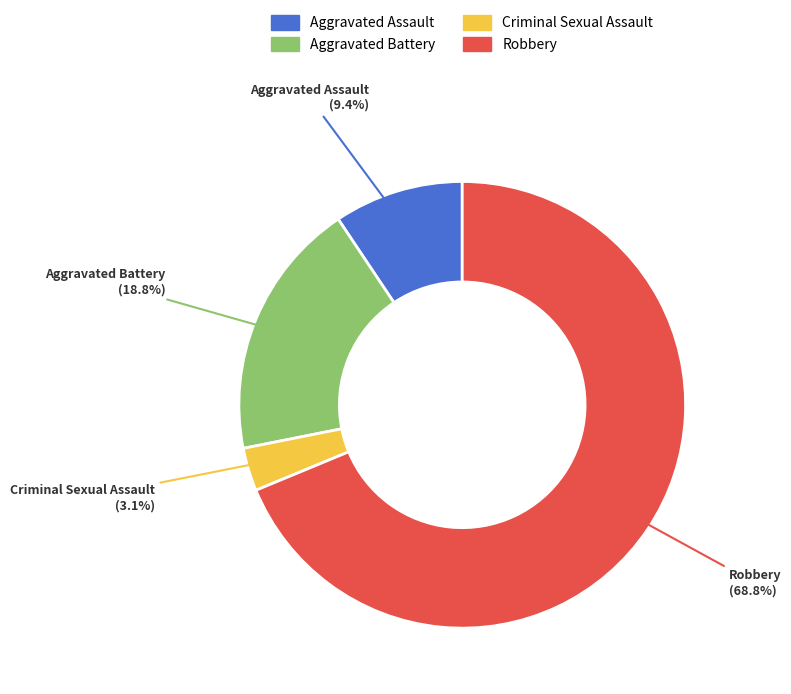

To the nearest percent, what is the combined percentage of Aggravated Assault and Aggravated Battery?

28%